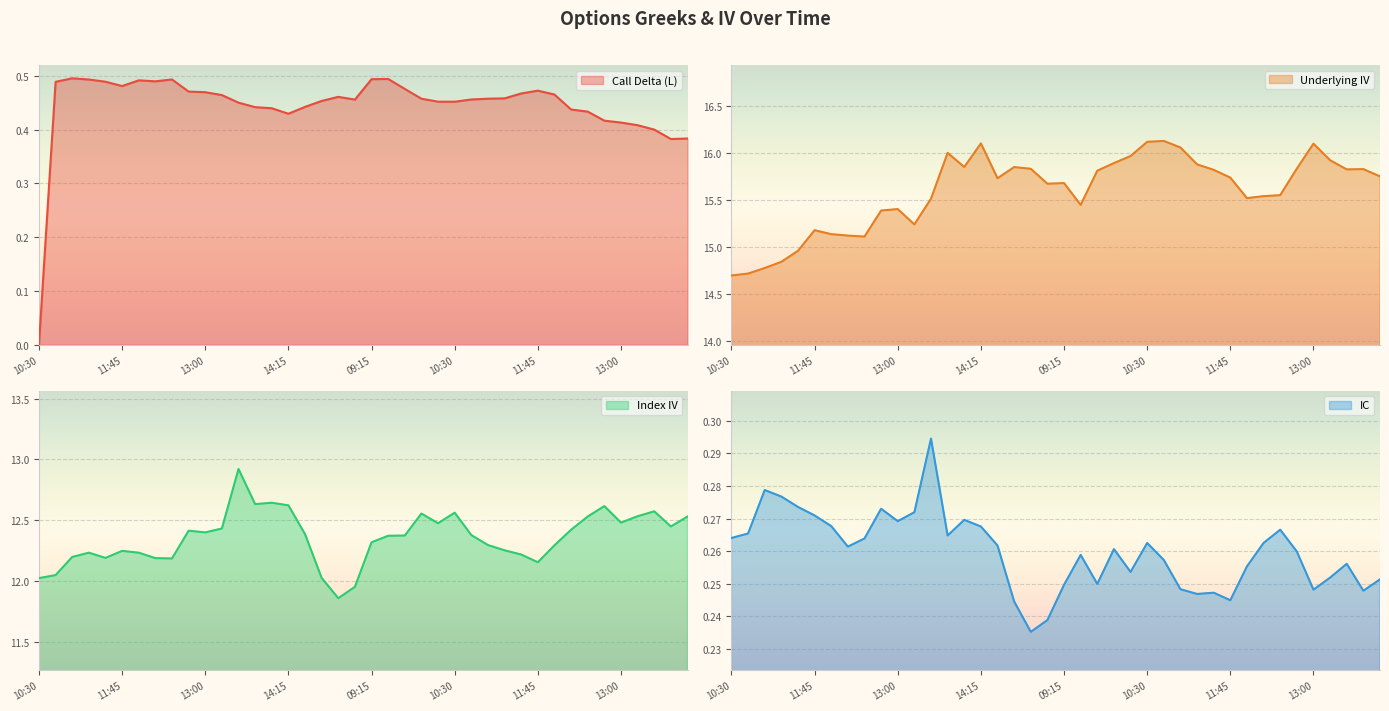

At which label is Call Delta (L) closest to 0?

10:30